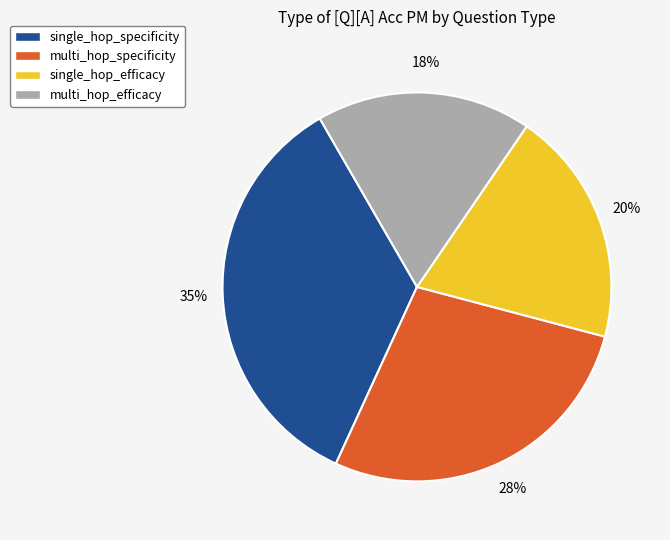

Between multi_hop_efficacy and multi_hop_specificity, which is larger?

multi_hop_specificity